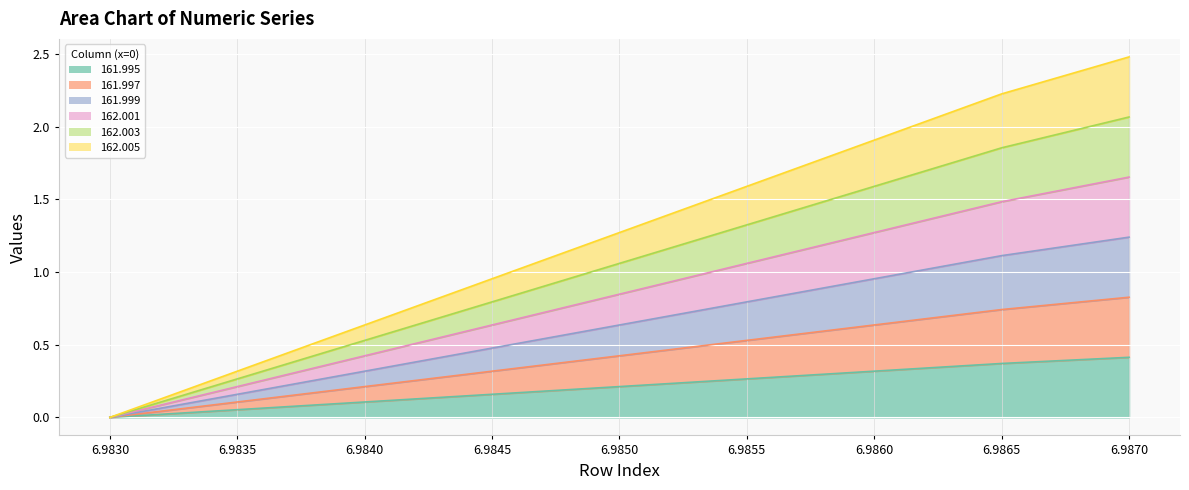

What is the greatest value displayed?

2.5